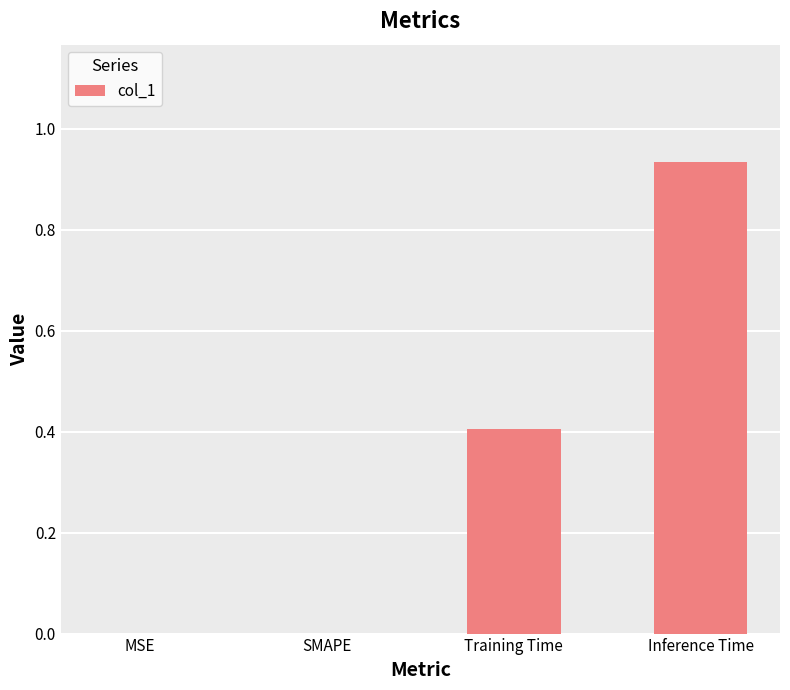

Between MSE and Training Time, which is larger?

Training Time